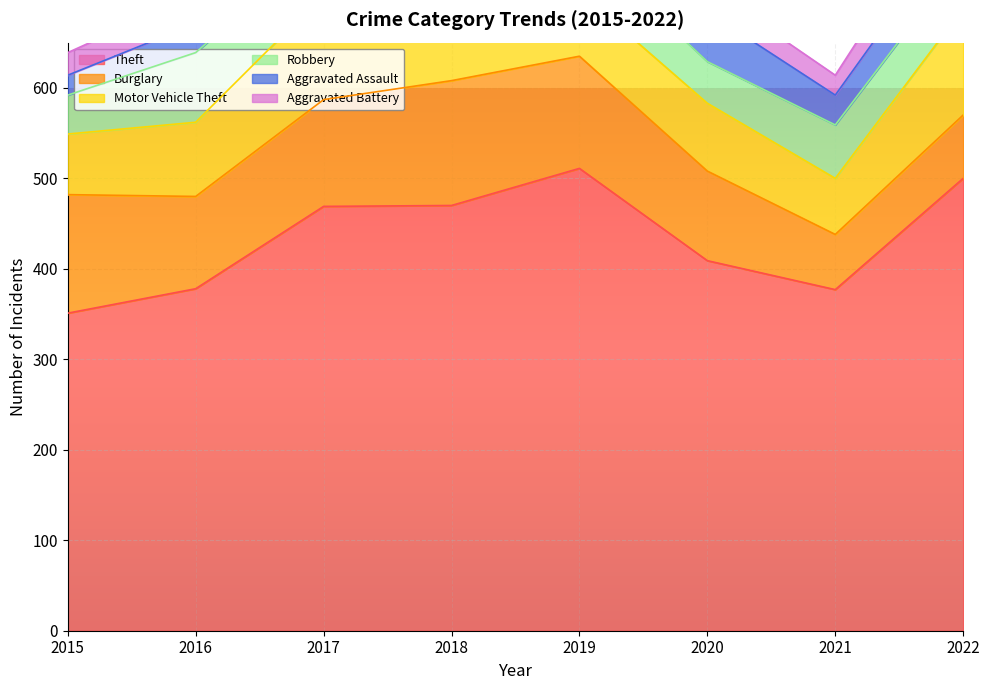

At which label does Aggravated Battery reach its peak?

2022